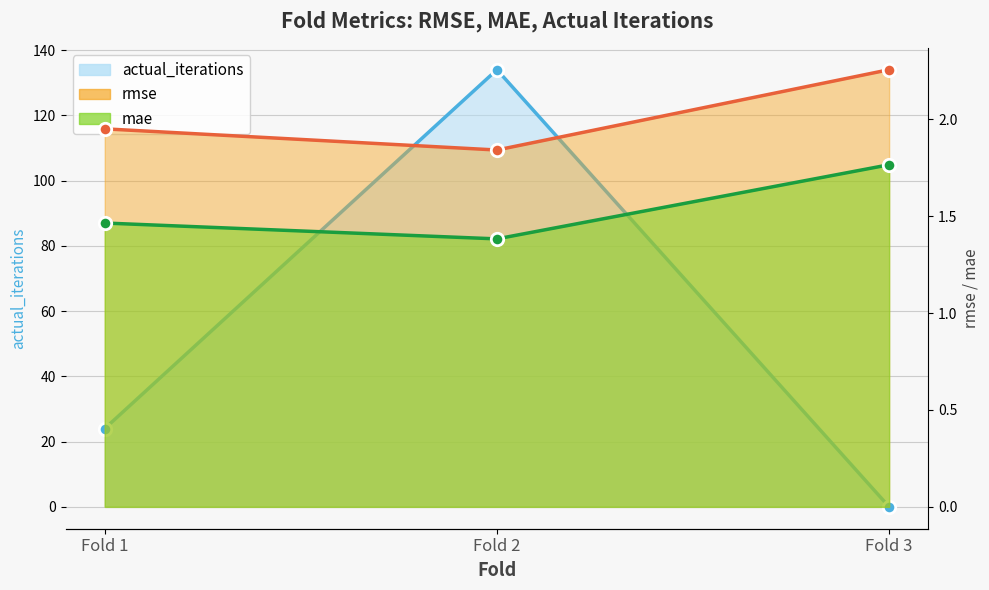

Which series reaches the maximum Y coordinate?

actual_iterations